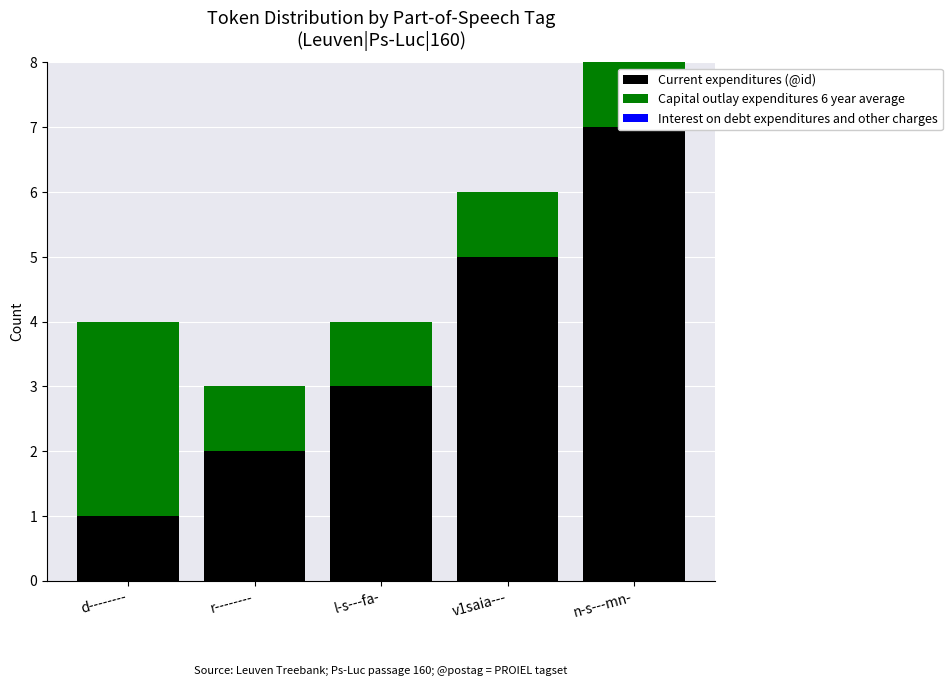

What is the difference between the highest and lowest values at l-s---fa-?

3